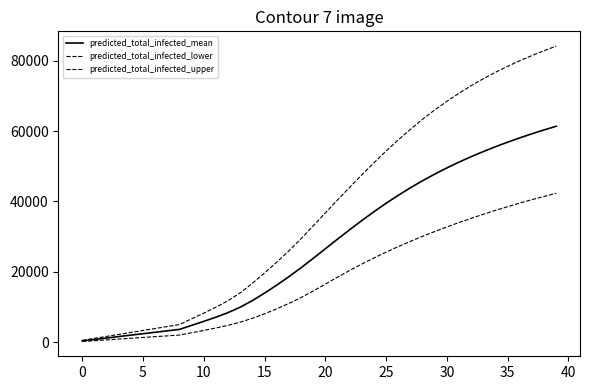

At which category is the sum across all series the highest?

39